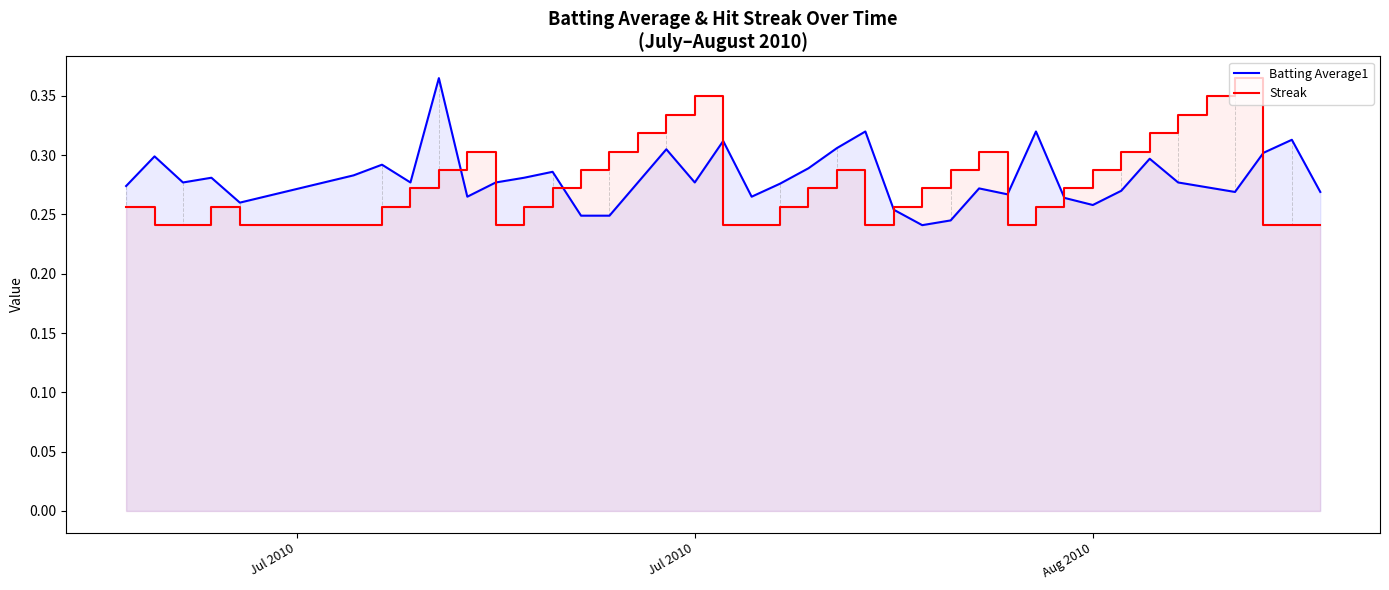

How many interior local valleys does the Batting Average1 series have?

10